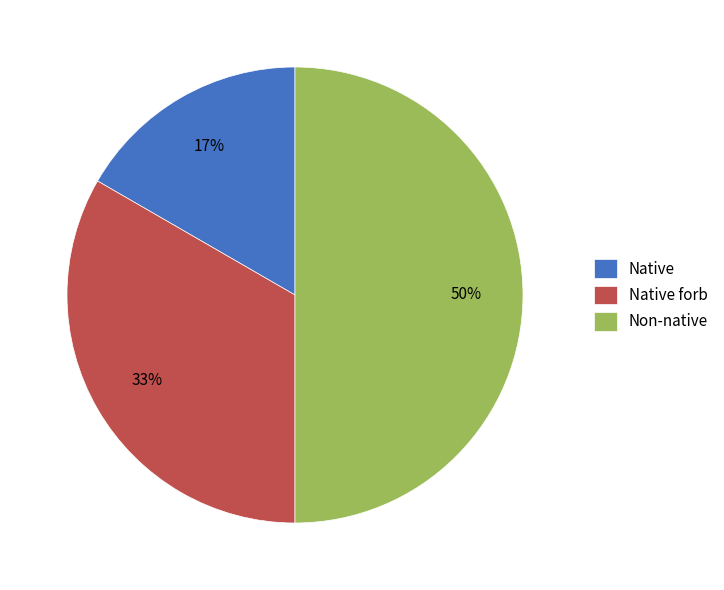

Is Native the majority of the pie?

No